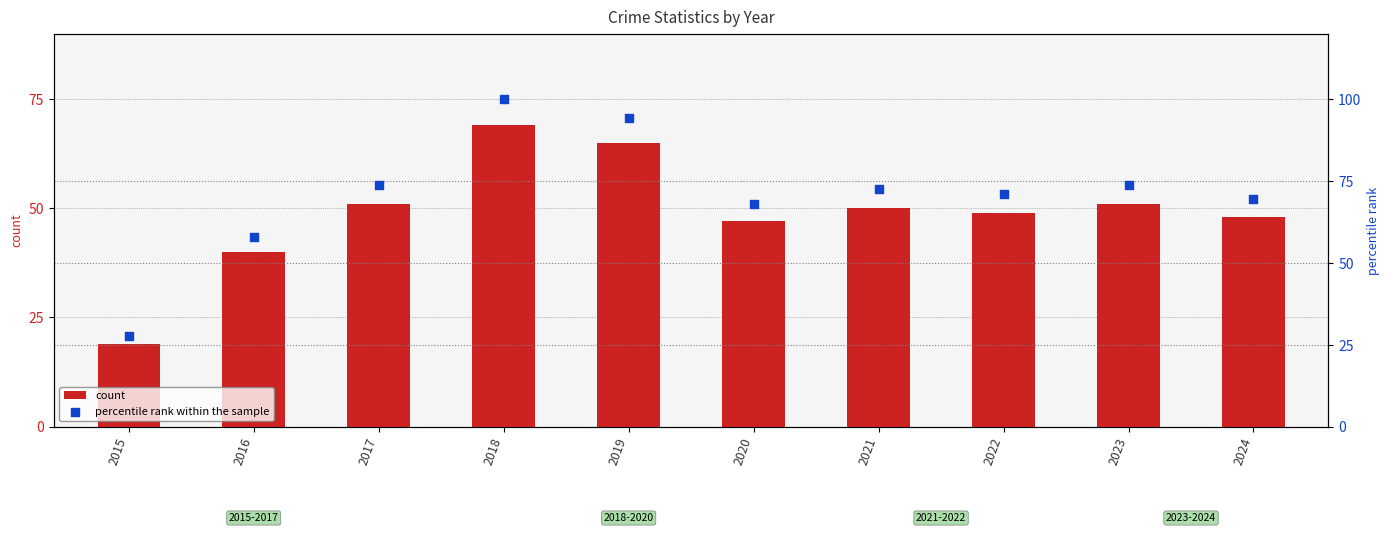

What are all the series names shown in the legend?

count, percentile rank within the sample